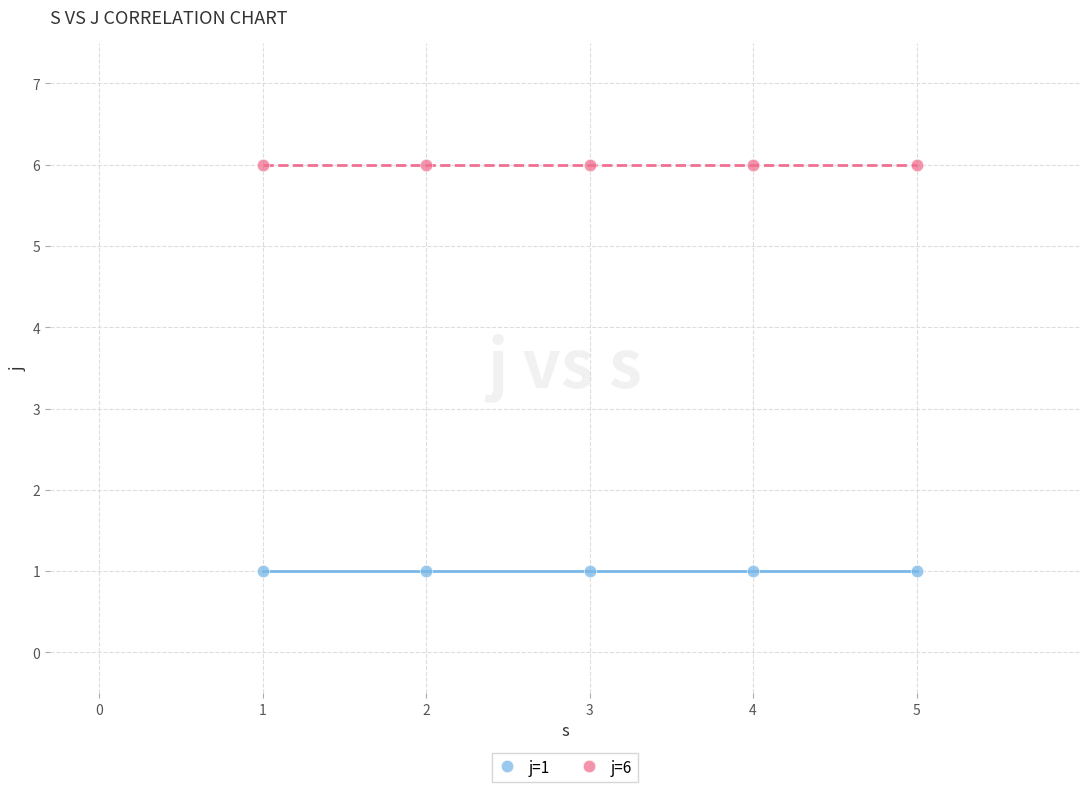

Which series reaches the minimum Y coordinate?

j=1